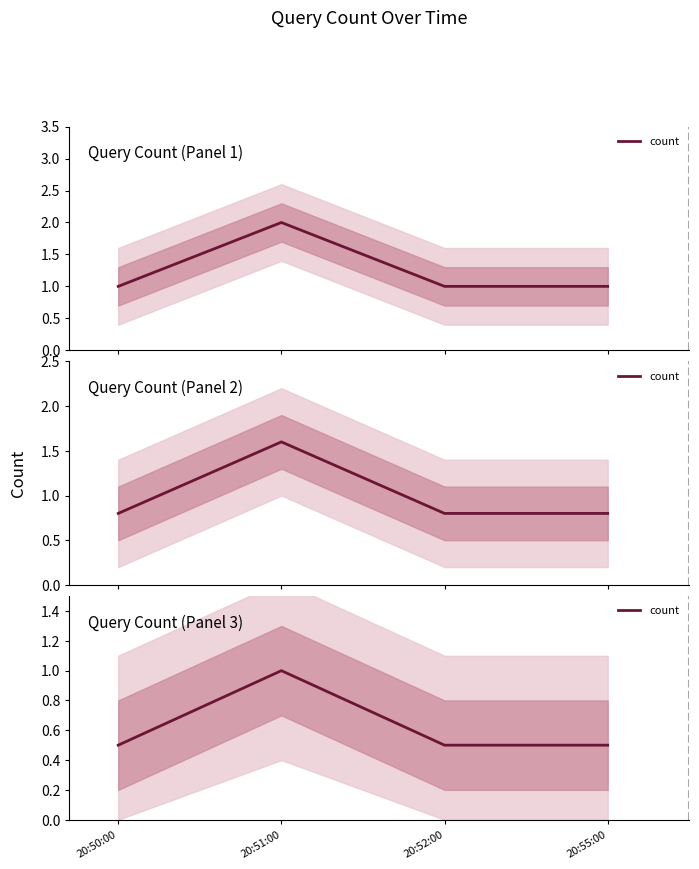

Is it true that the value at 20:52:00 is 0.9?

False